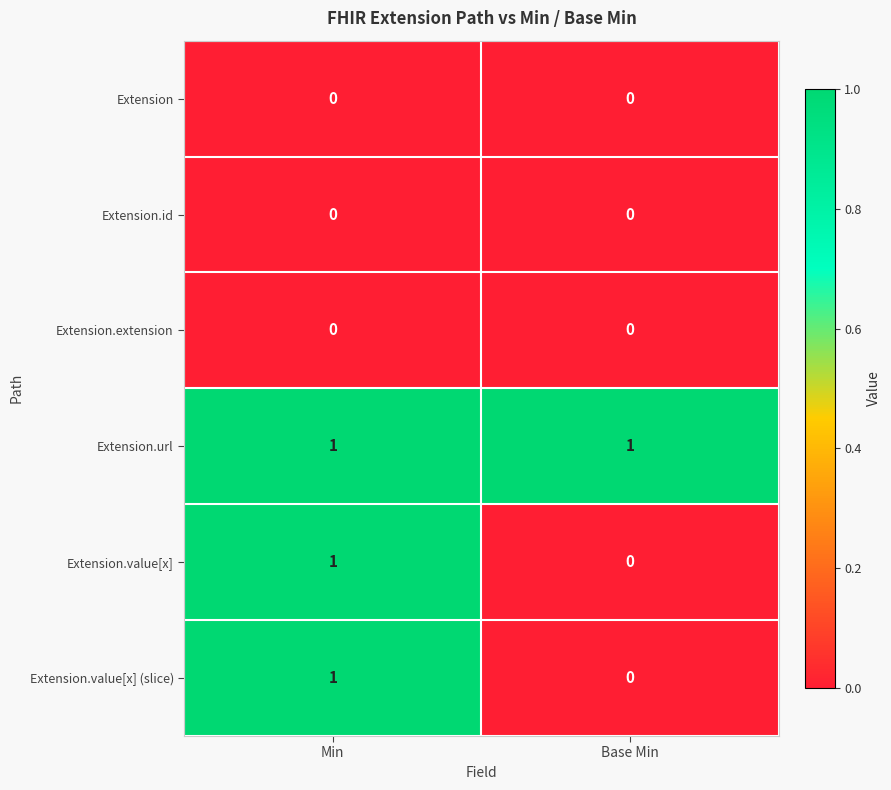

At how many categories does at least one series exceed 0?

2